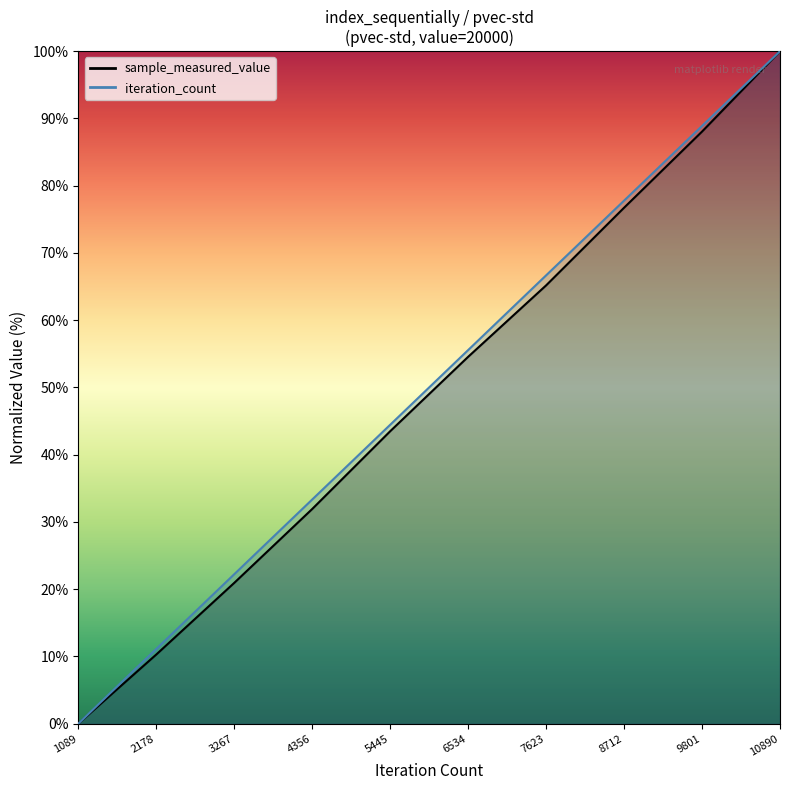

Which series has the largest range (max minus min)?

sample_measured_value